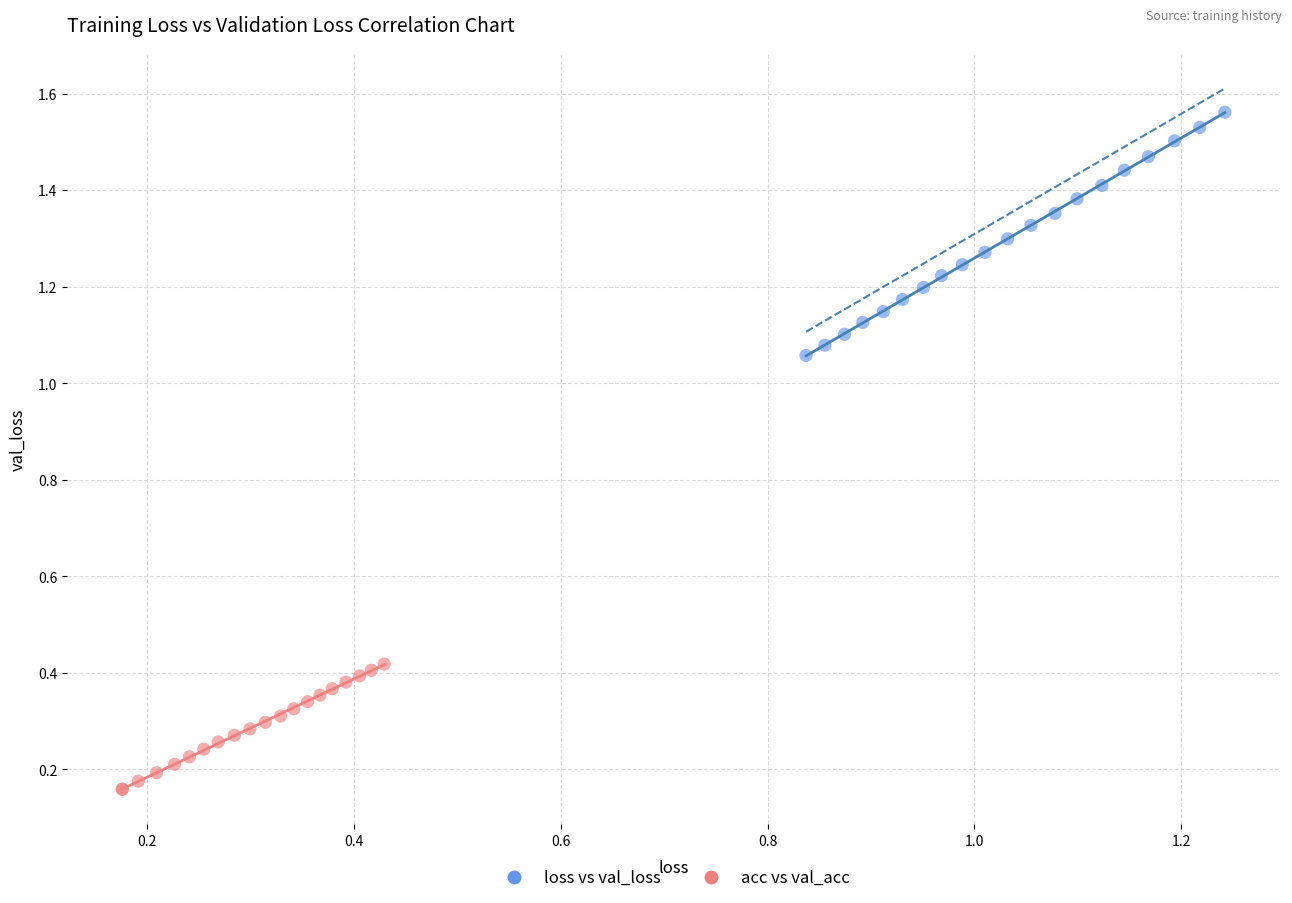

What are all the series names shown in the legend?

loss vs val_loss, acc vs val_acc